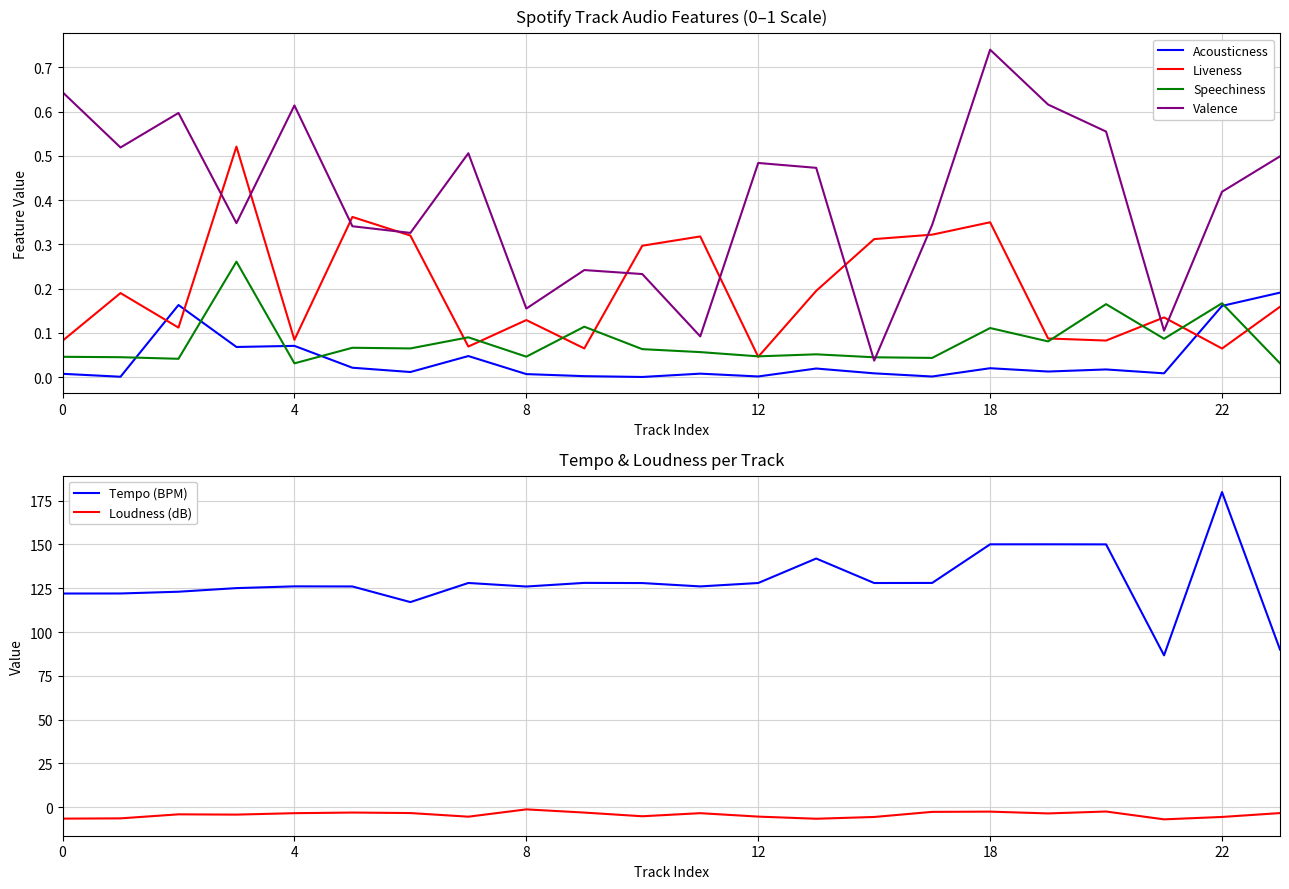

What is the smallest value displayed?

-6.9